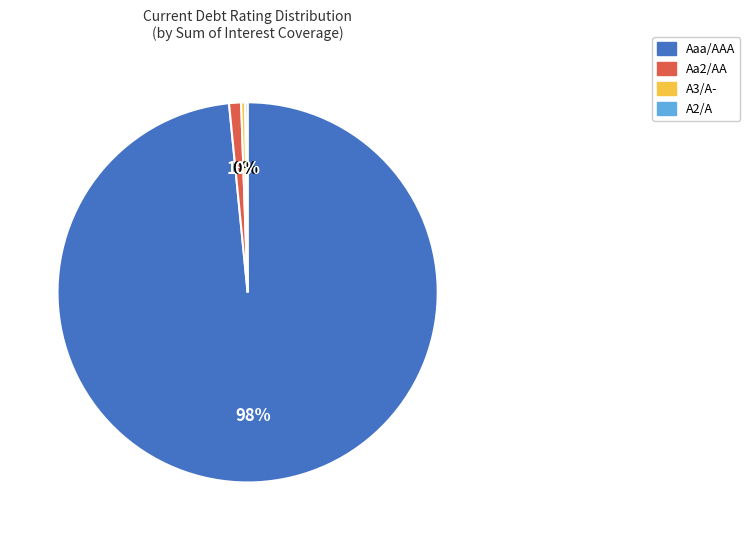

Does any single category account for the majority?

Yes